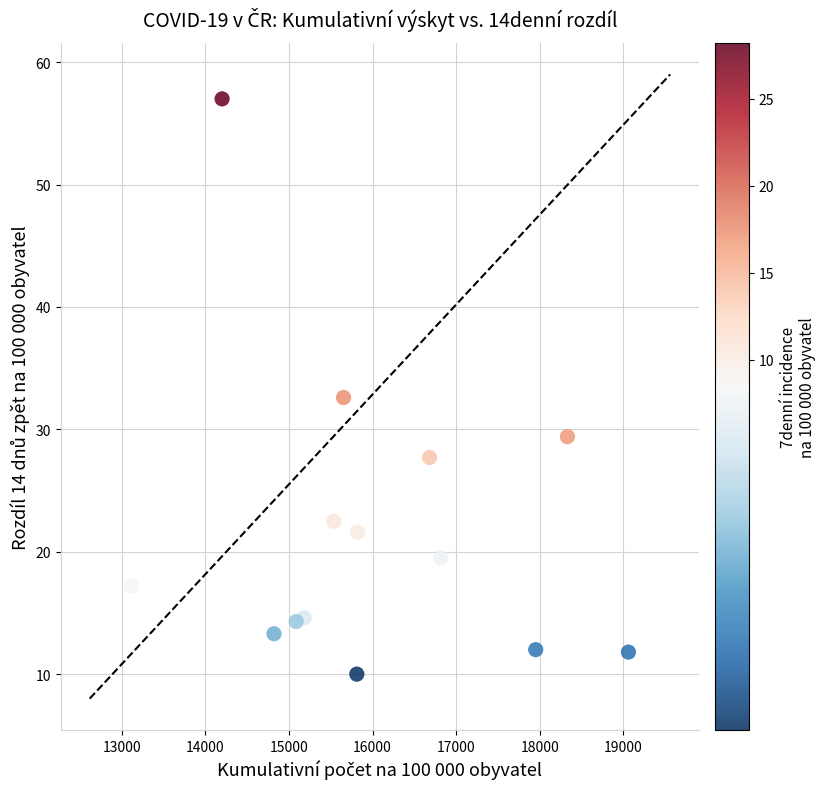

What is the range of X values (max minus min)?

5944.7